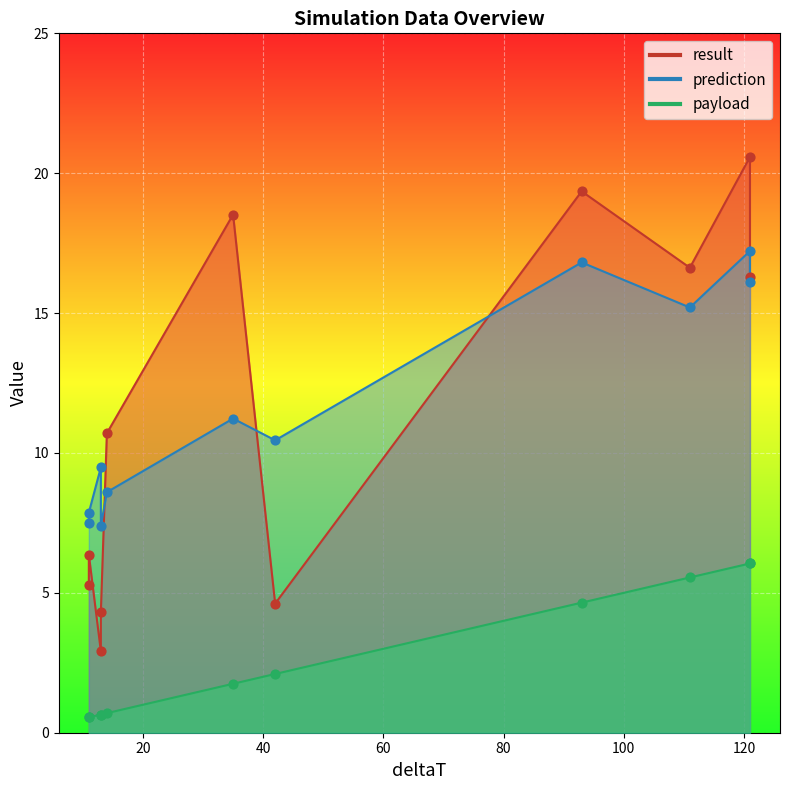

At which category is the sum across all series the highest?

121